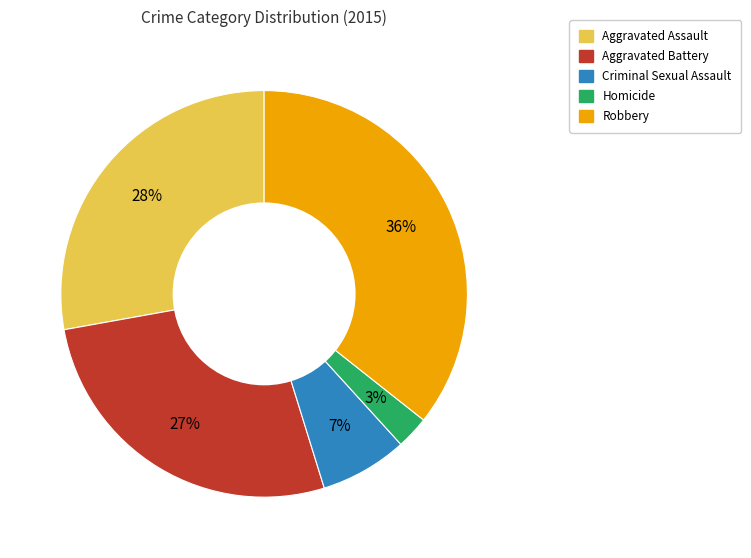

Combined, do Homicide and Aggravated Assault account for over 50%?

No